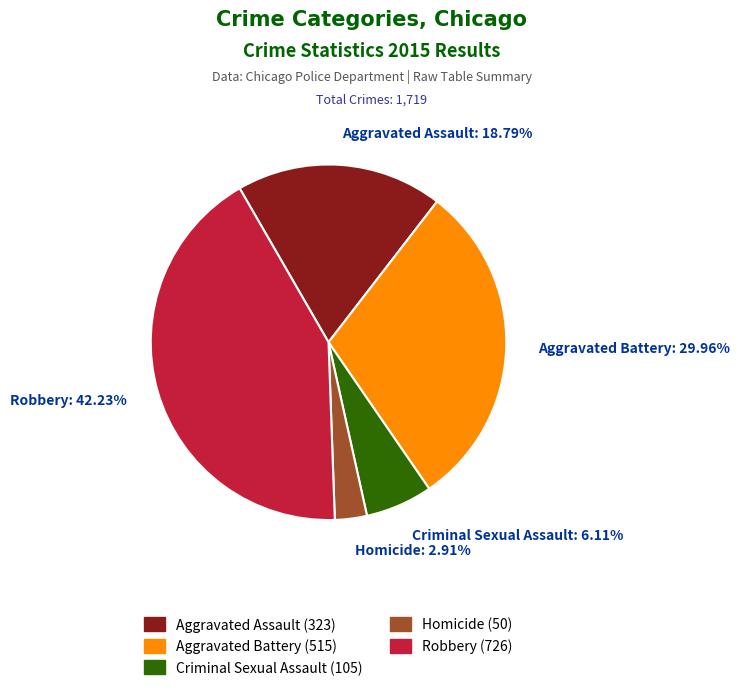

Which category has the smallest portion of the pie?

Homicide